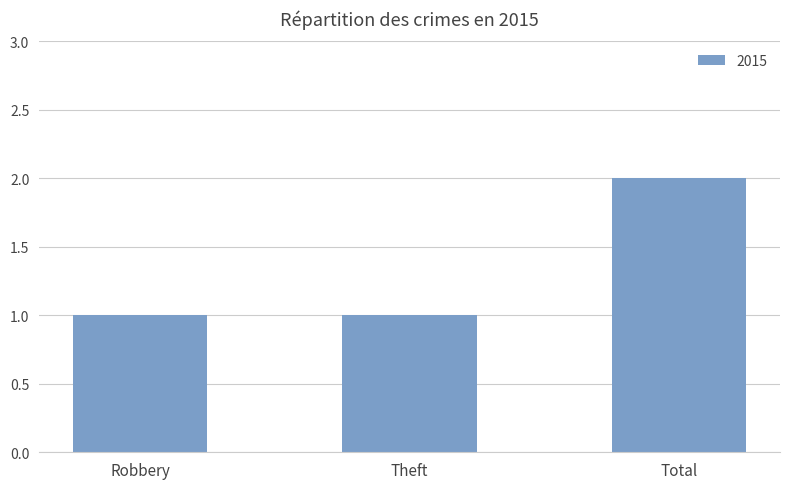

True or false: the data shows 3 at Total.

False